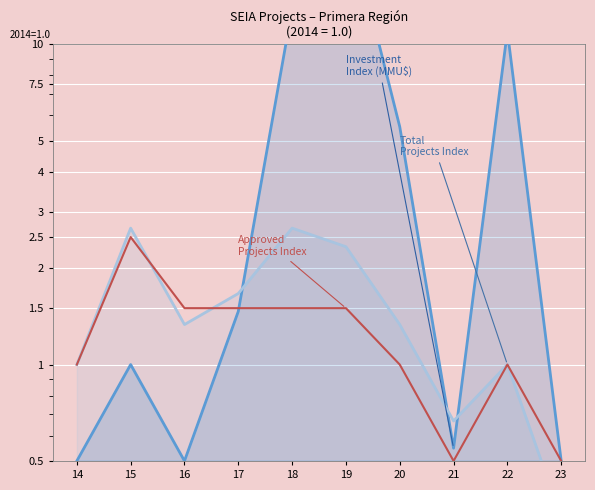

Between 20 and 21, which is larger?

20